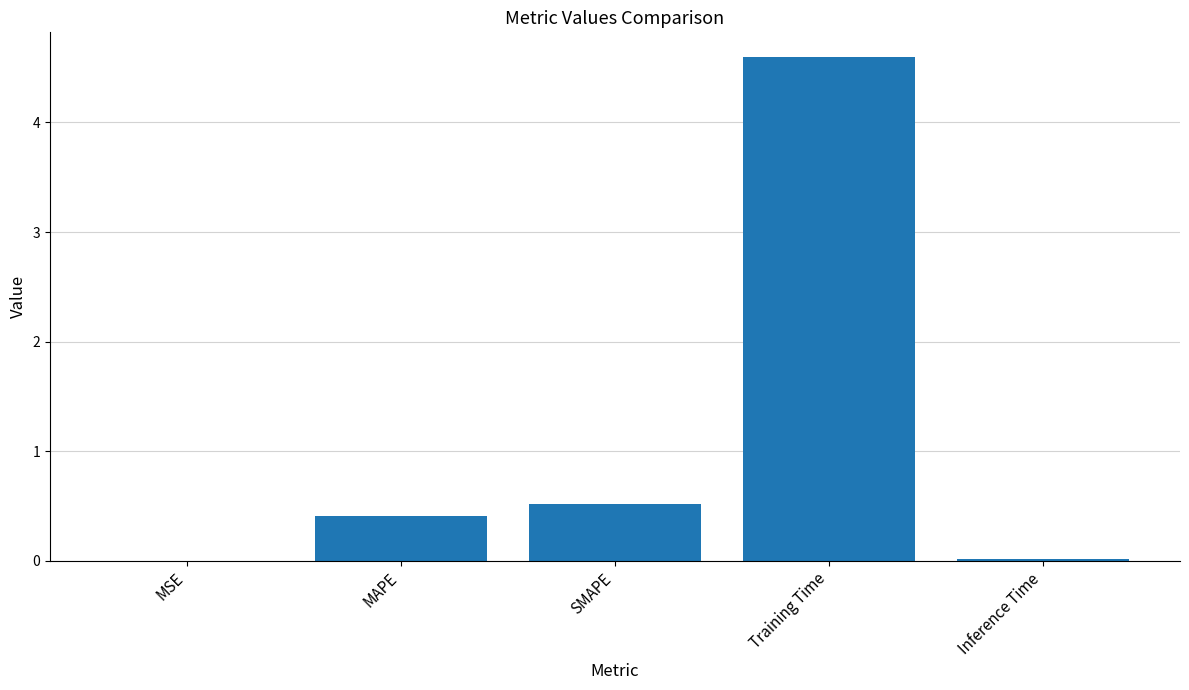

Is it true that the value at Inference Time is 0.0?

True